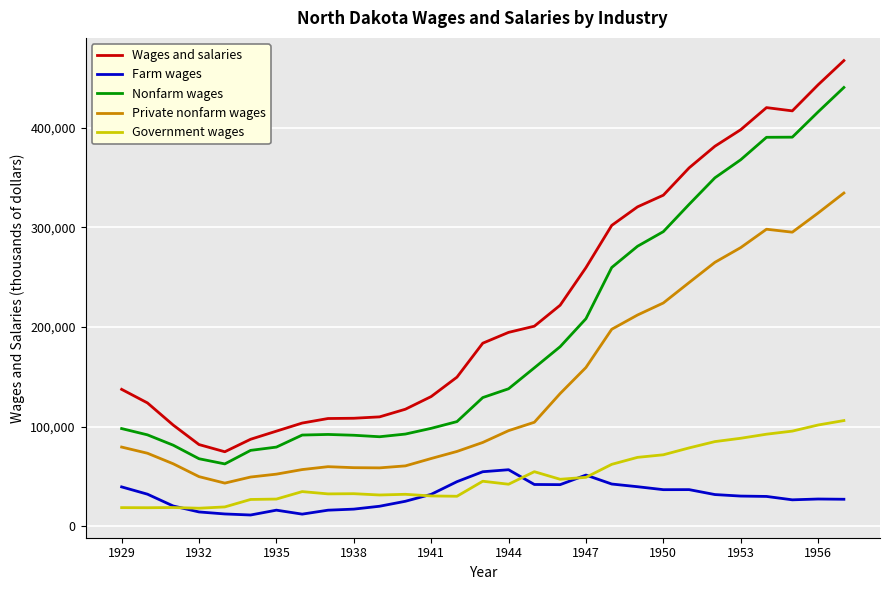

How many values in the Farm wages series are below 30179?

14